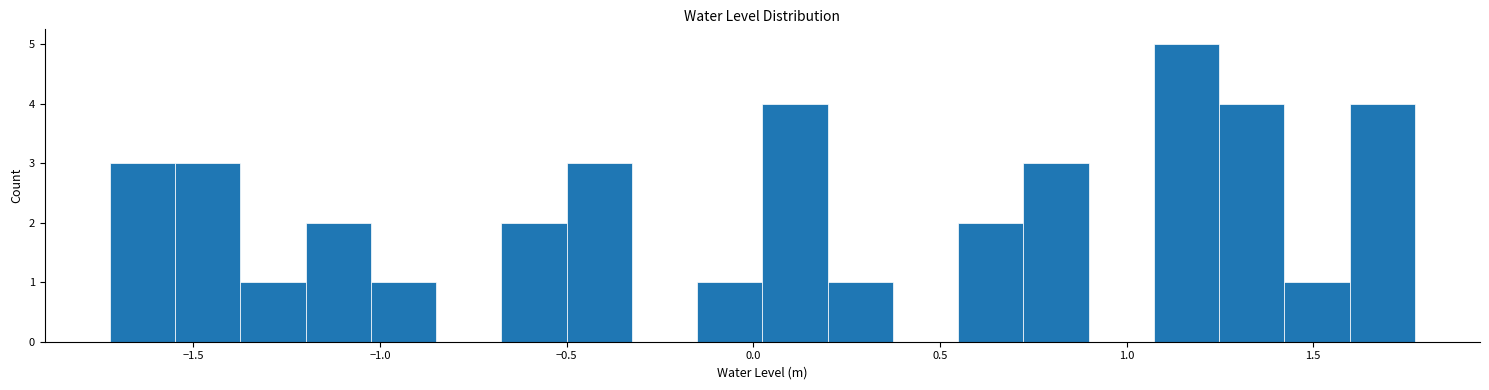

Around what value on the x-axis is the tallest bar? Give the approximate position of its centre, as read against the axis.

1.15